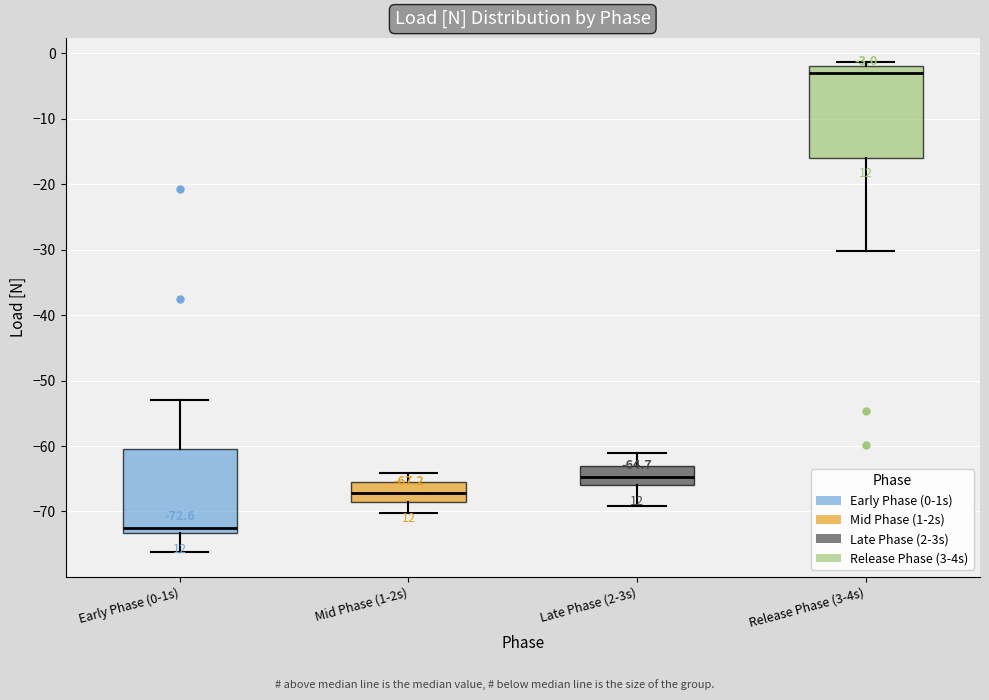

Which box's median line is the lowest?

Early Phase (0-1s)